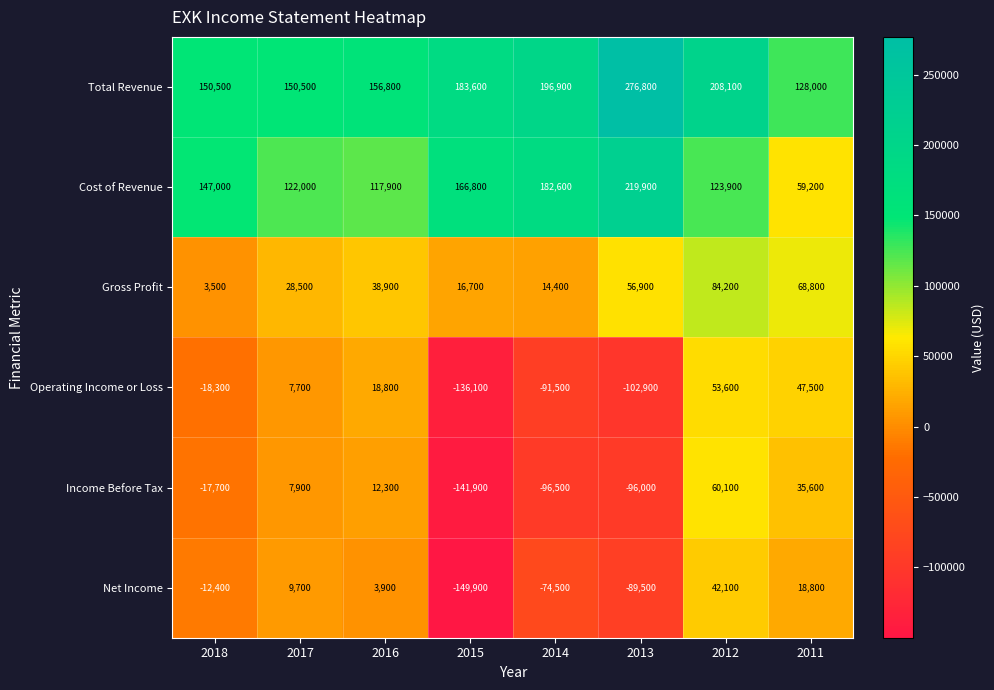

What is the difference between the second highest and minimum values in the Net Income series?

168700